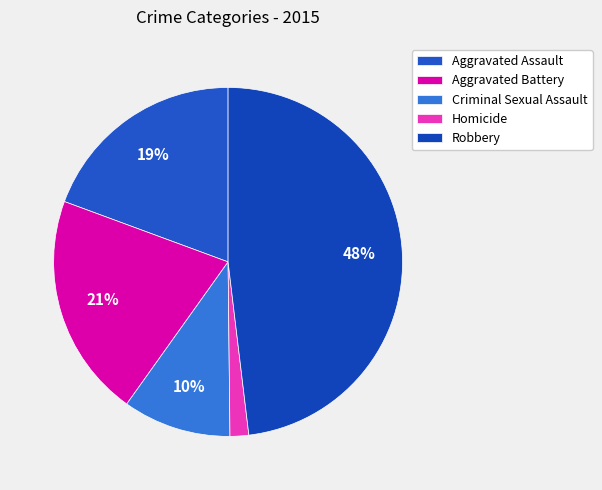

To the nearest percent, what is the difference between the largest and smallest slice percentages?

46%